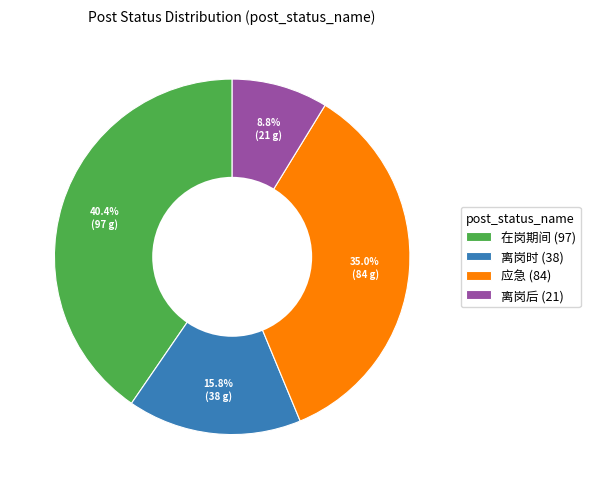

Rank the categories by value from highest to lowest.

在岗期间 (97), 应急 (84), 离岗时 (38), 离岗后 (21)